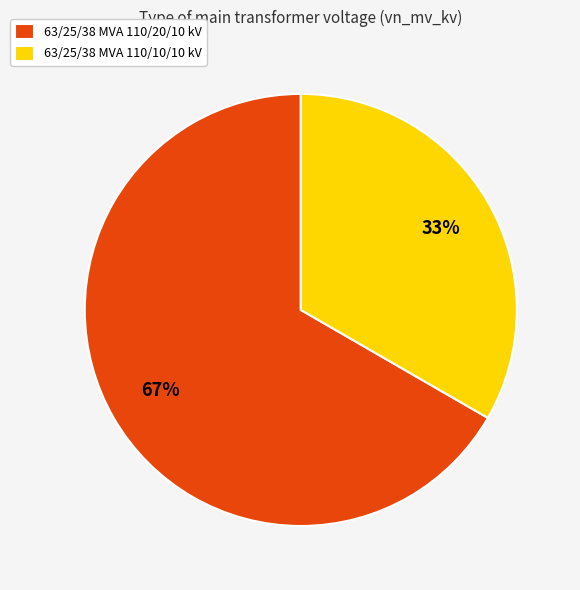

Do 63/25/38 MVA 110/20/10 kV and 63/25/38 MVA 110/10/10 kV together represent more than half of the pie?

Yes